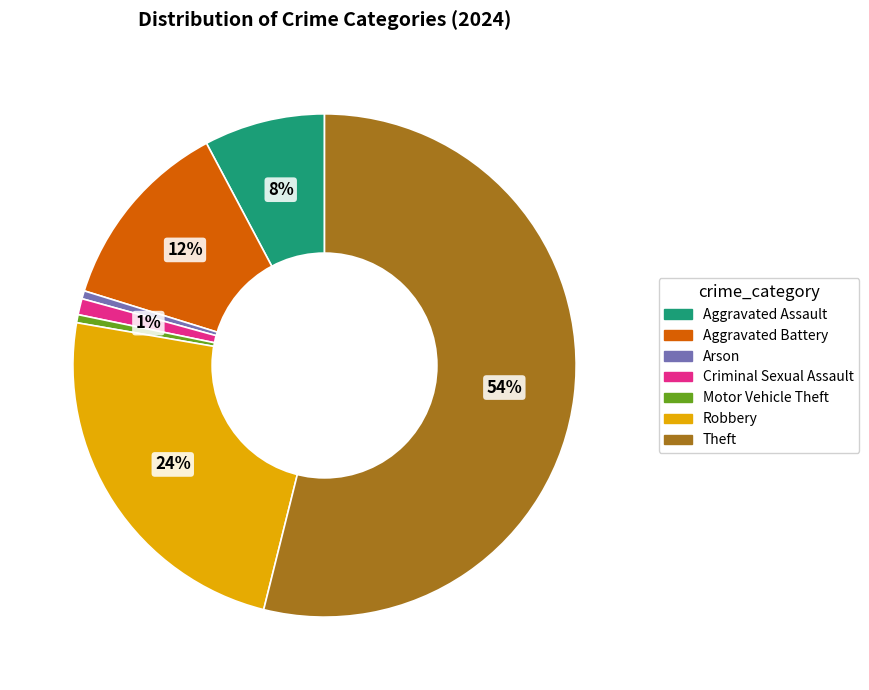

Which category accounts for the majority?

Theft